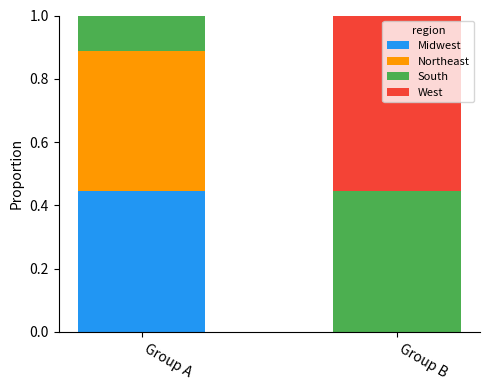

Which category has the highest value in the Midwest series?

Group A